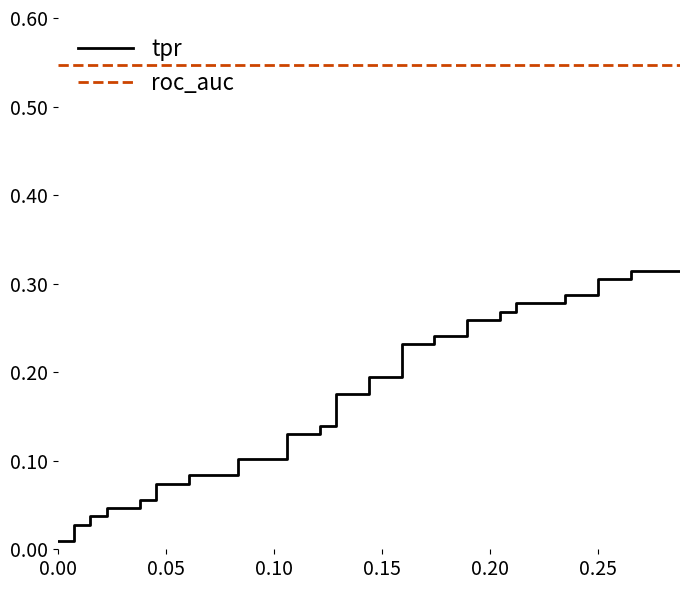

The value of roc_auc at 0.25 is 1.0. True or false?

False